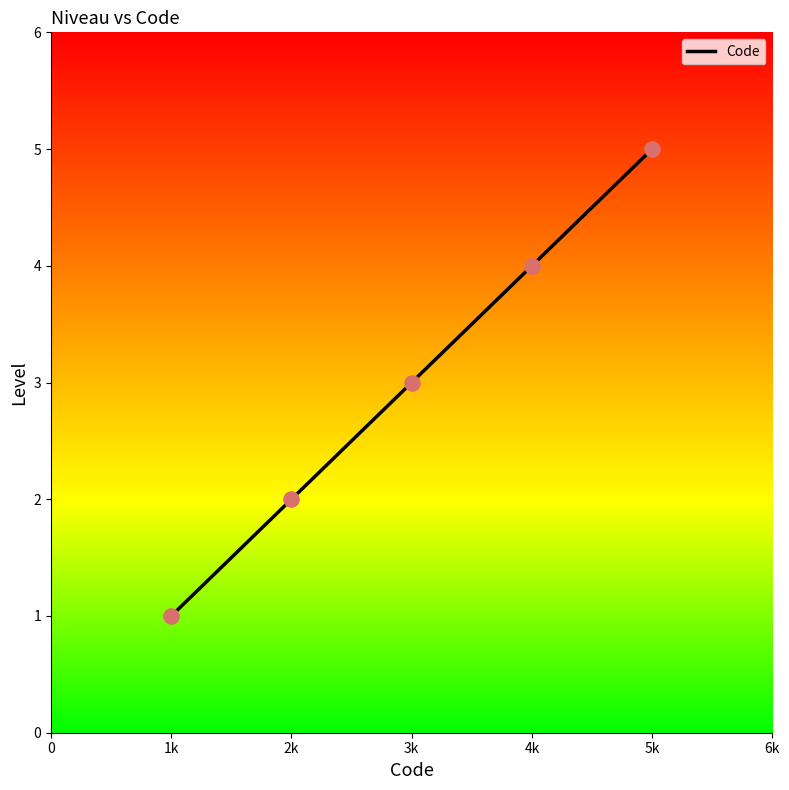

Between 1k and 4k, which is larger?

4k